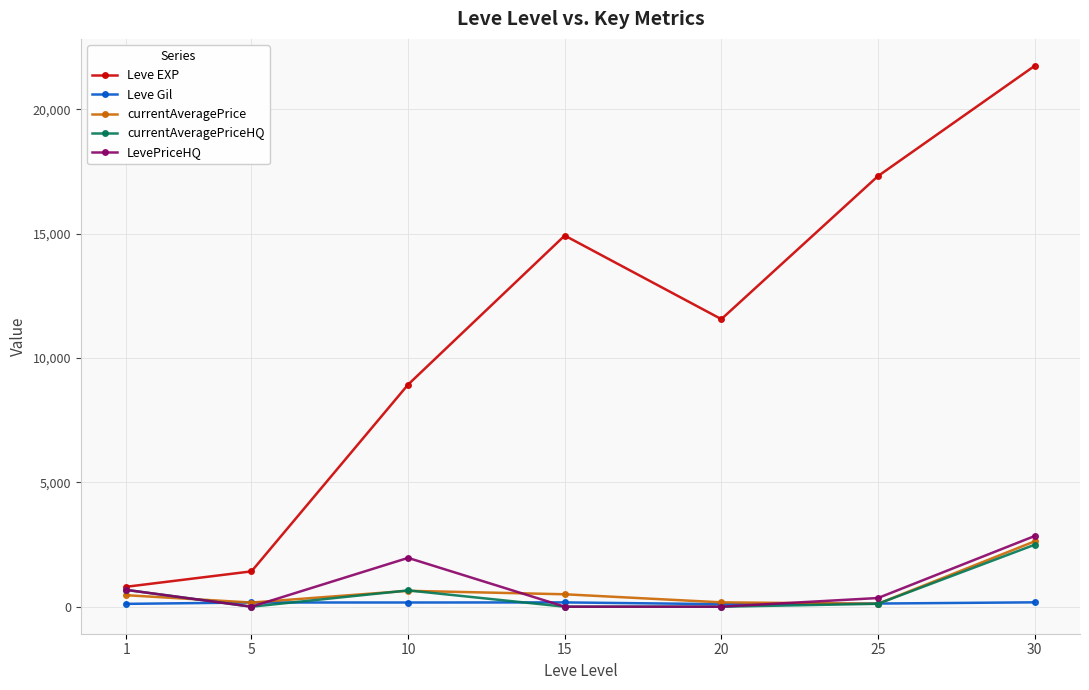

What is the value of the Leve EXP point at the 2nd from the left?

1420.0